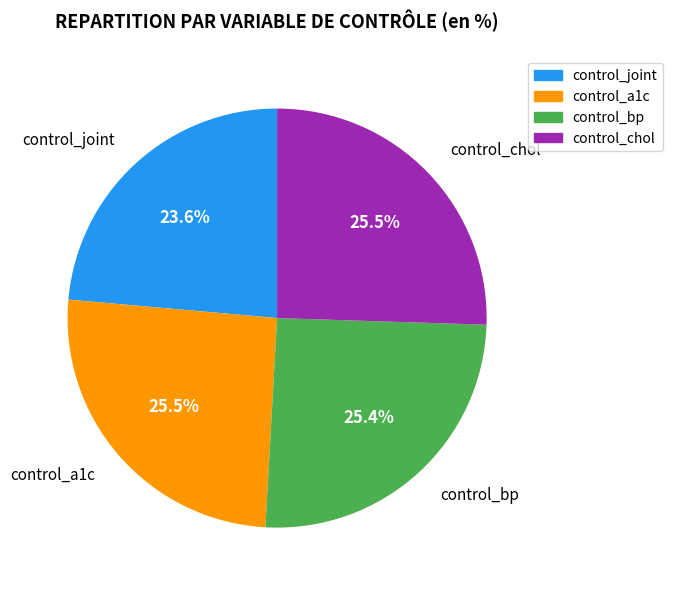

Is control_joint the majority of the pie?

No